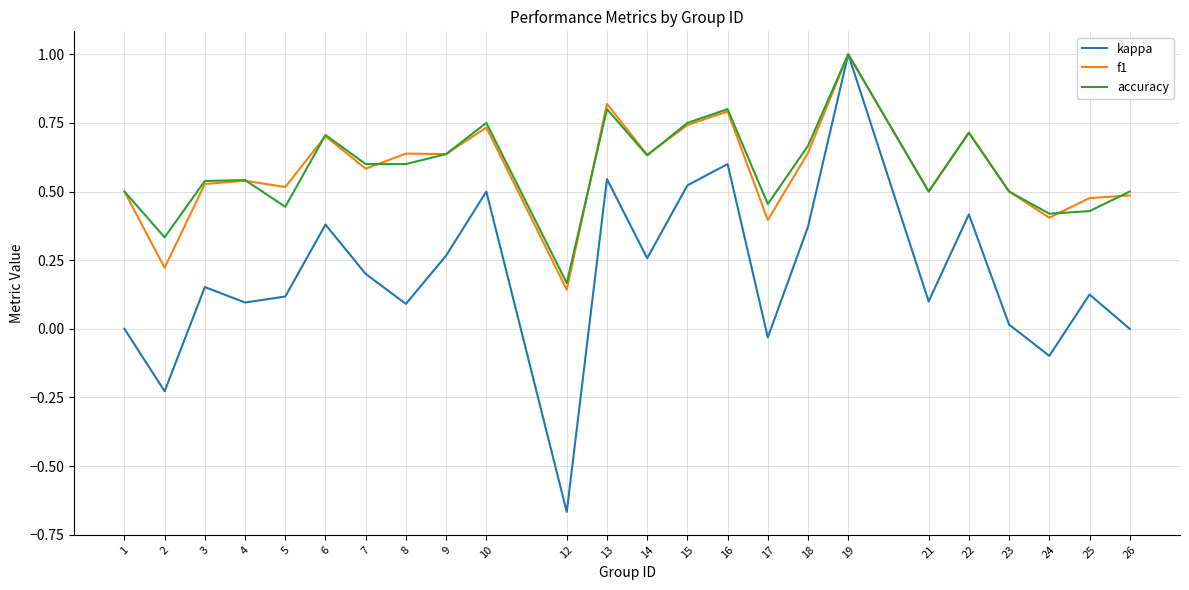

What is the maximum value shown in the chart?

1.0